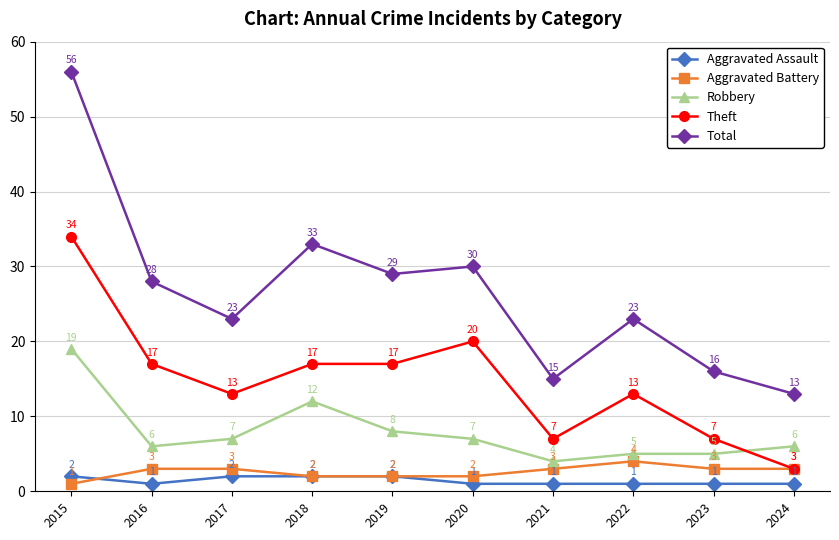

True or false: Total and Aggravated Battery intersect in this chart.

False